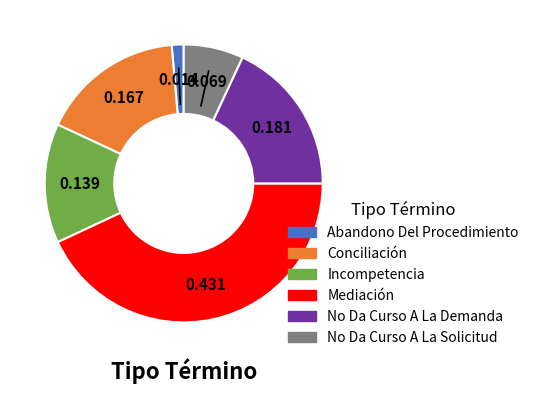

Rank the categories by value from lowest to highest.

Abandono Del Procedimiento, No Da Curso A La Solicitud, Incompetencia, Conciliación, No Da Curso A La Demanda, Mediación